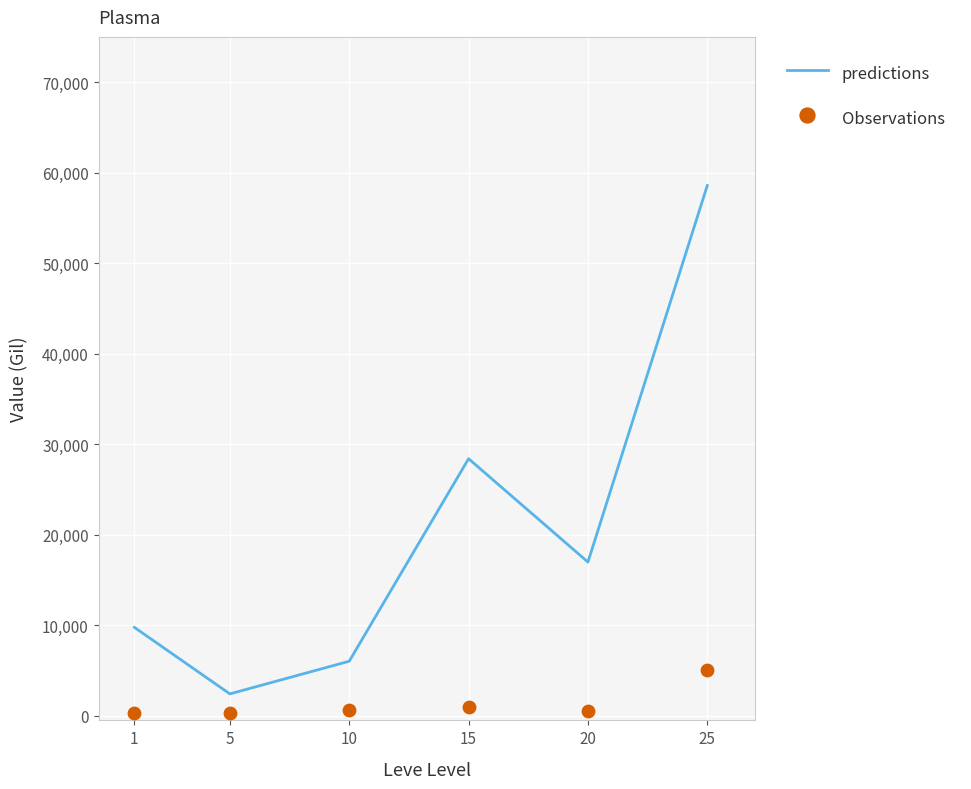

At which category is the sum across all series the highest?

25